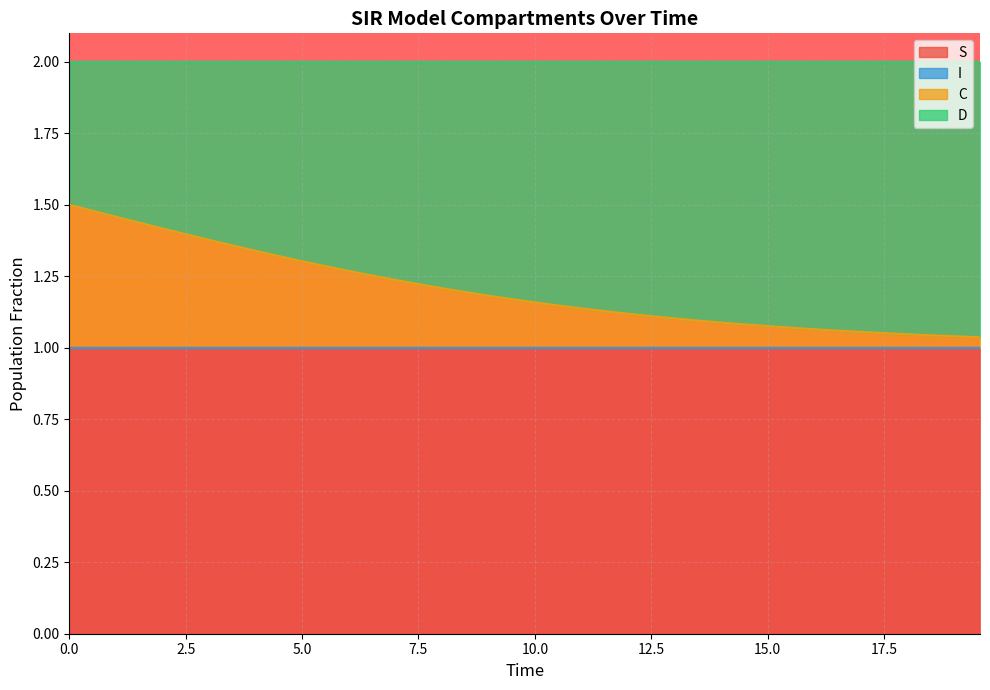

Does the chart display data point markers on the line(s)?

No